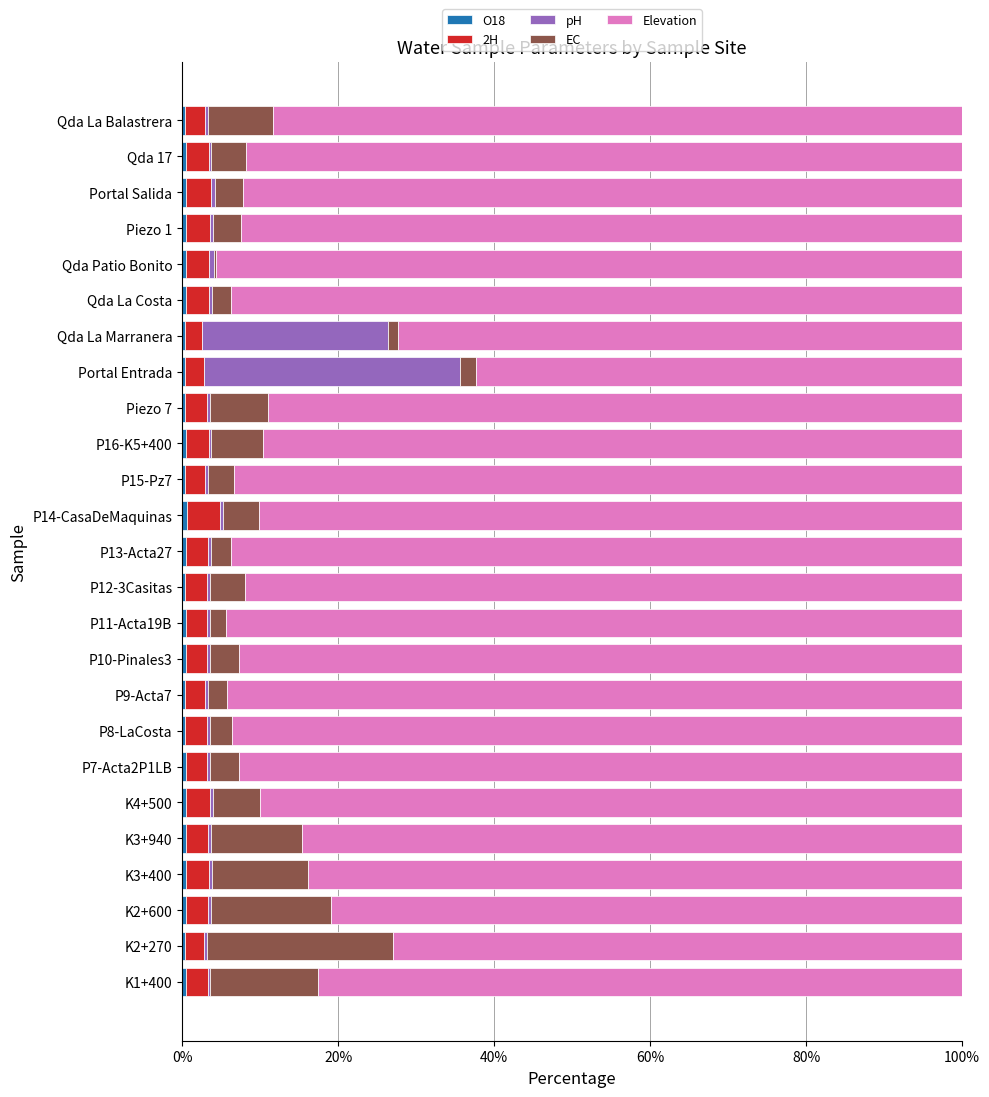

Count the number of data series in this chart.

5